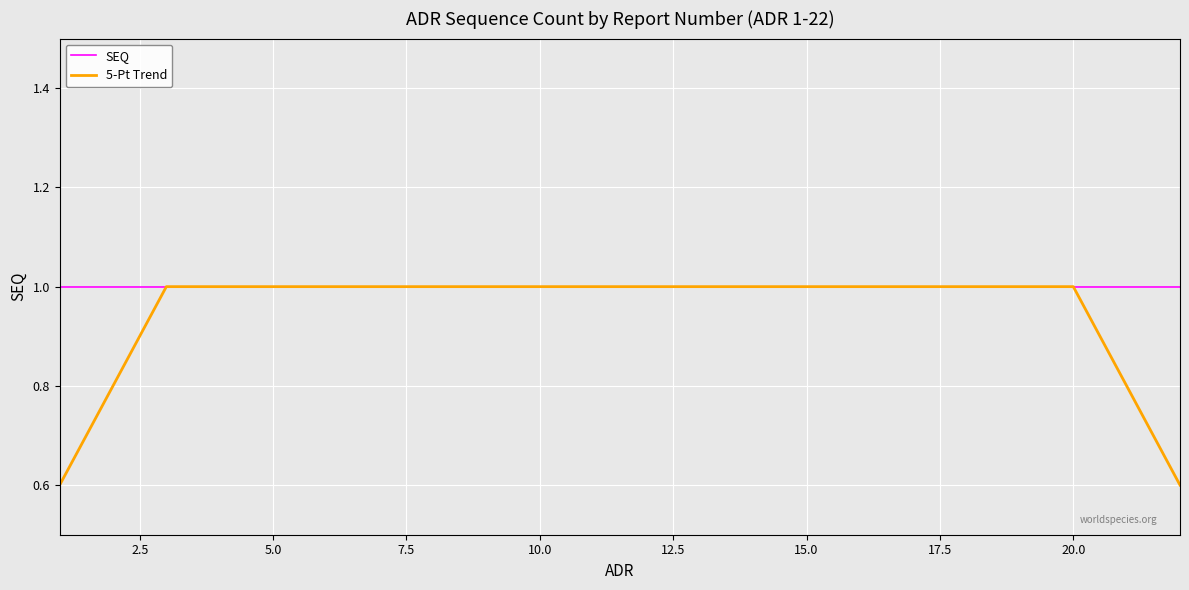

Rank the series by their average value, from lowest to highest.

5-Pt Trend, SEQ